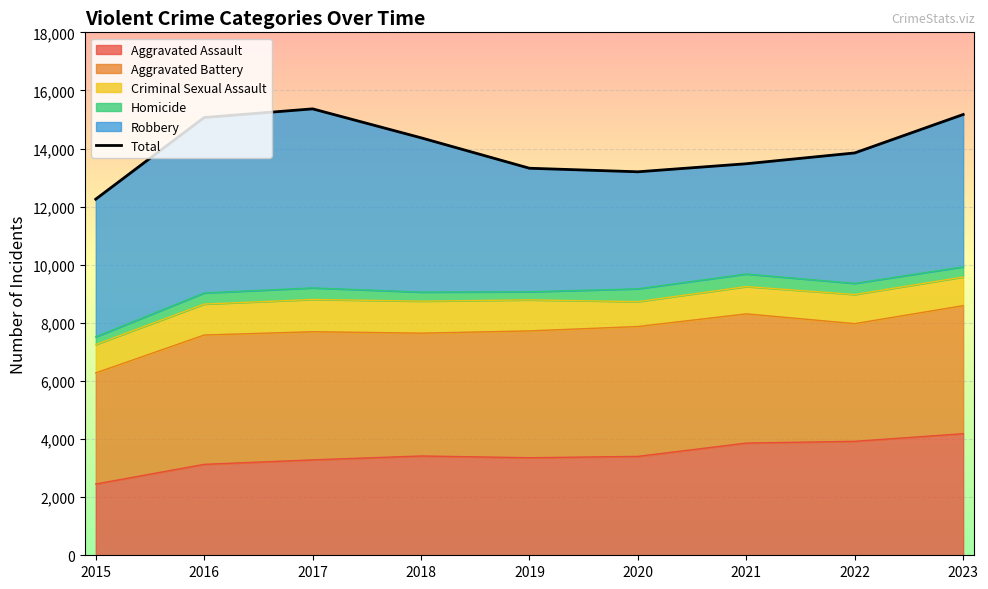

At which label does Aggravated Assault reach its minimum?

2015